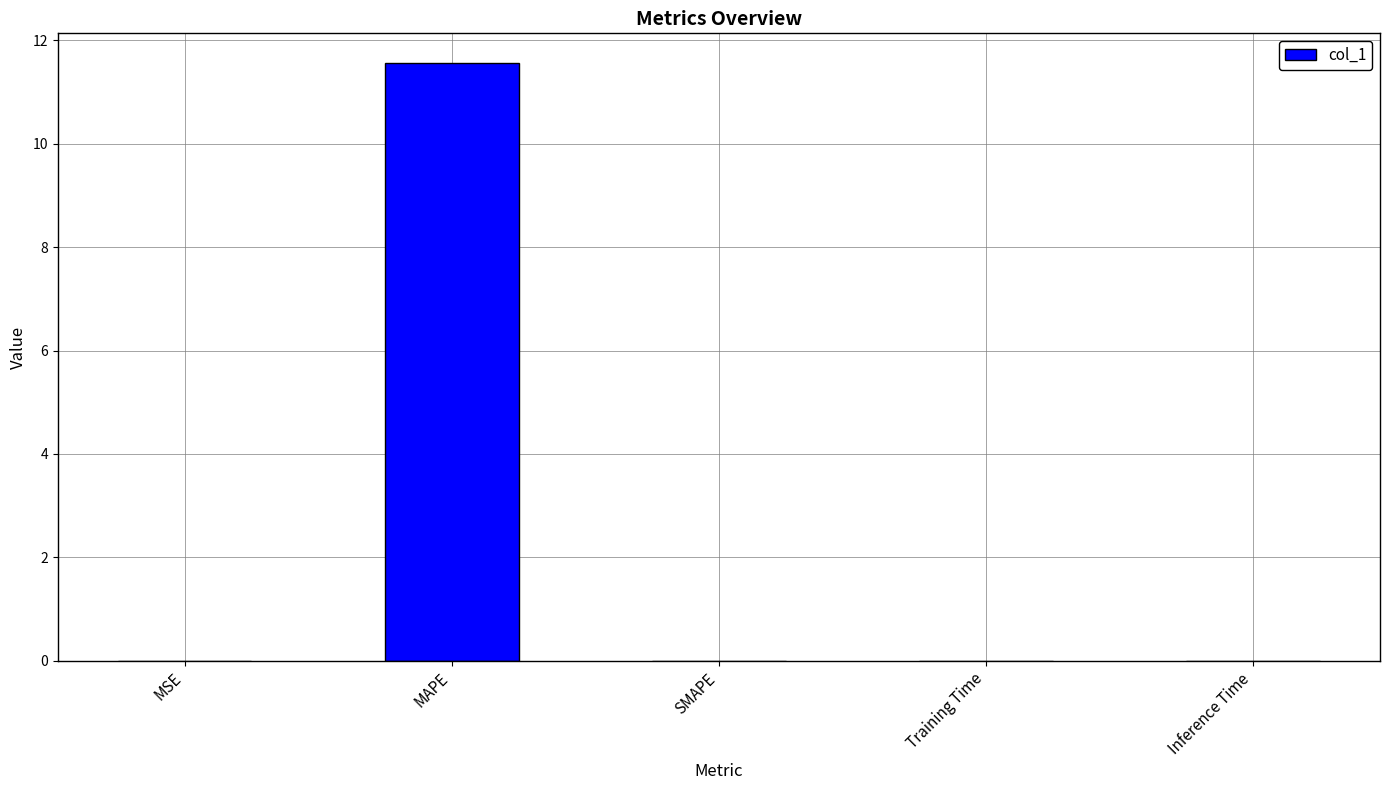

How many series are shown in this chart?

1